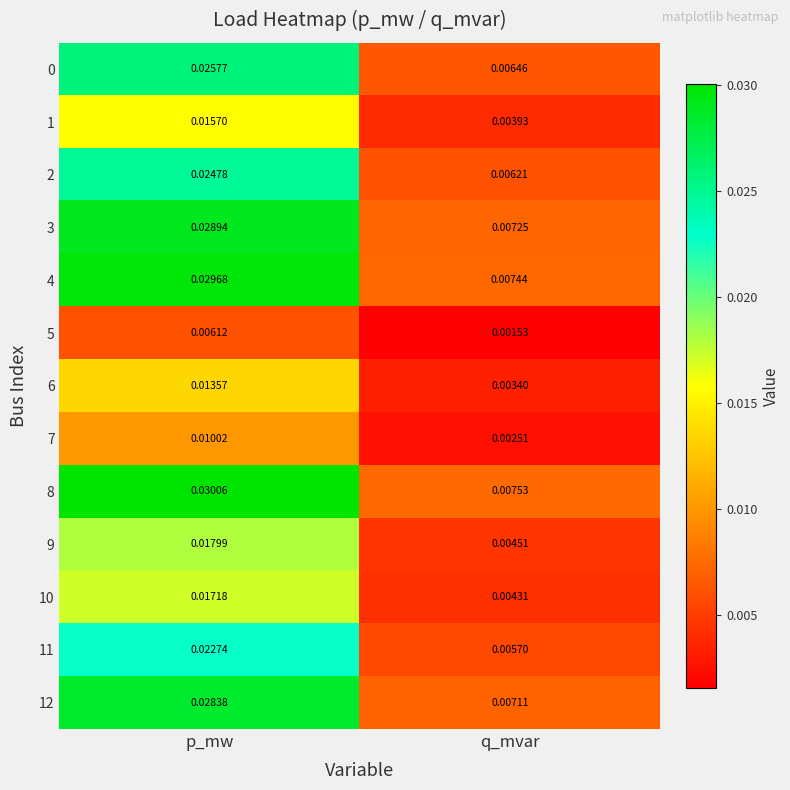

What is the total value across all series at p_mw?

0.3